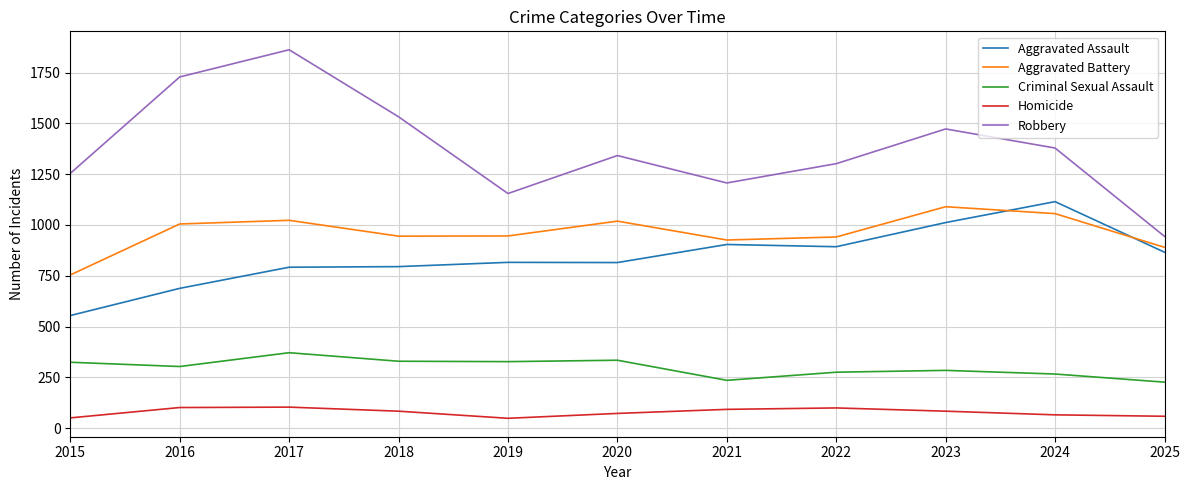

Which series has the widest spread of values?

Robbery